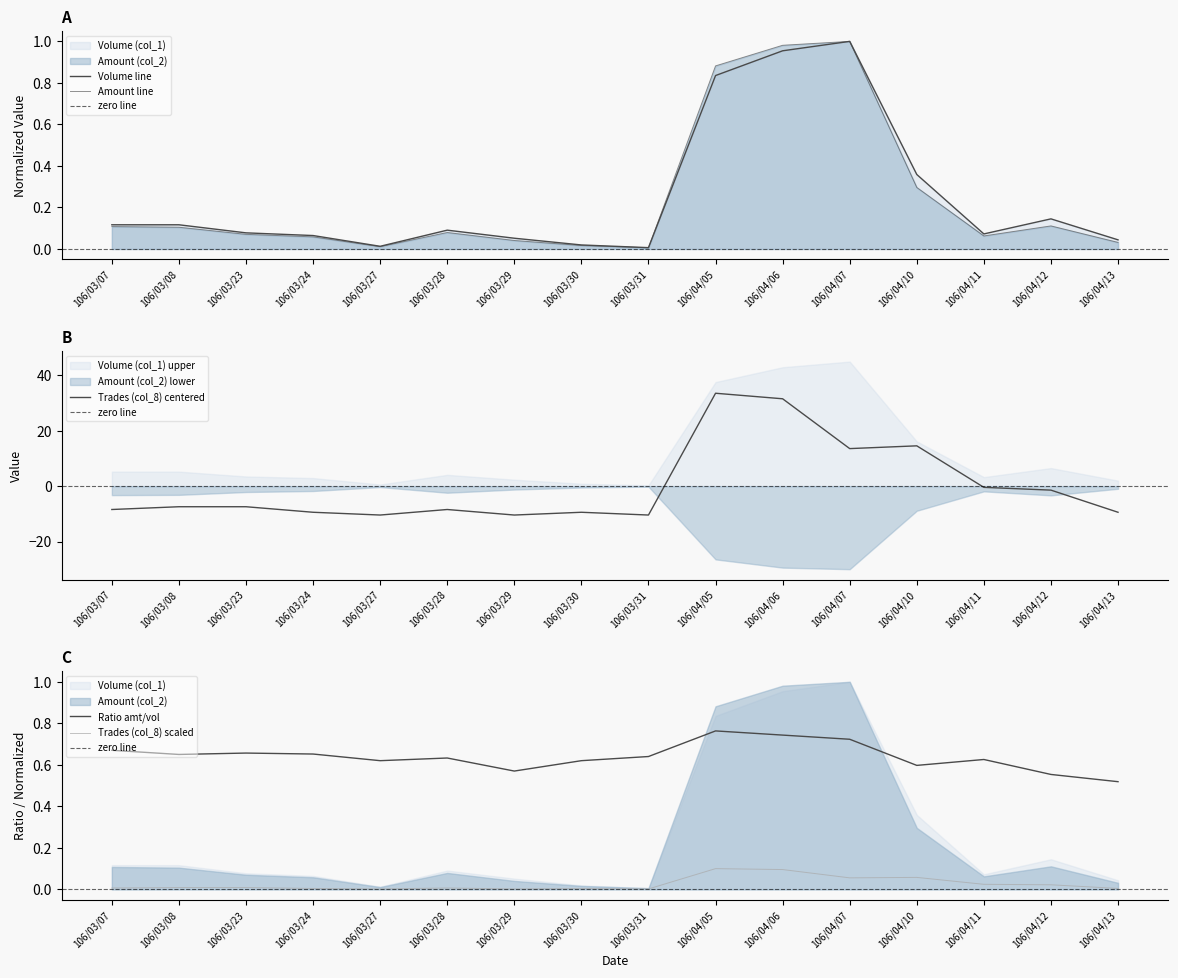

Where is the first local minimum for Volume (col_1)?

106/03/27